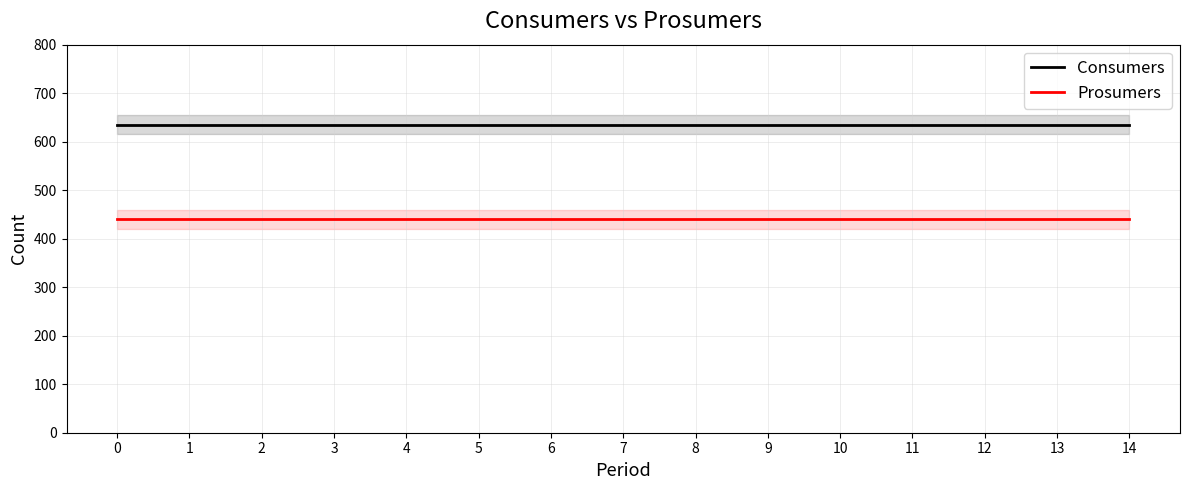

True or false: Prosumers has a value of 271 at 4.

False